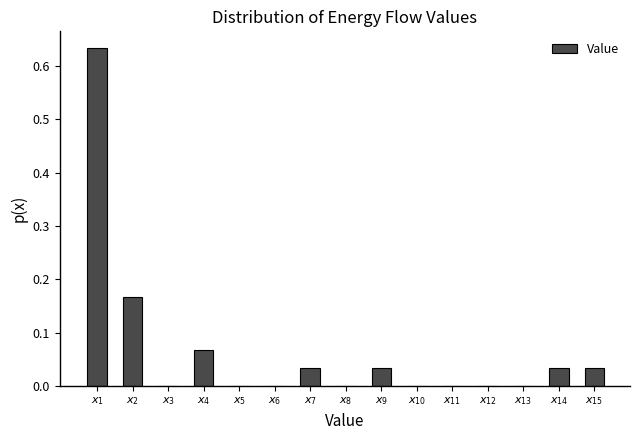

What is the sum of all values?

1.0